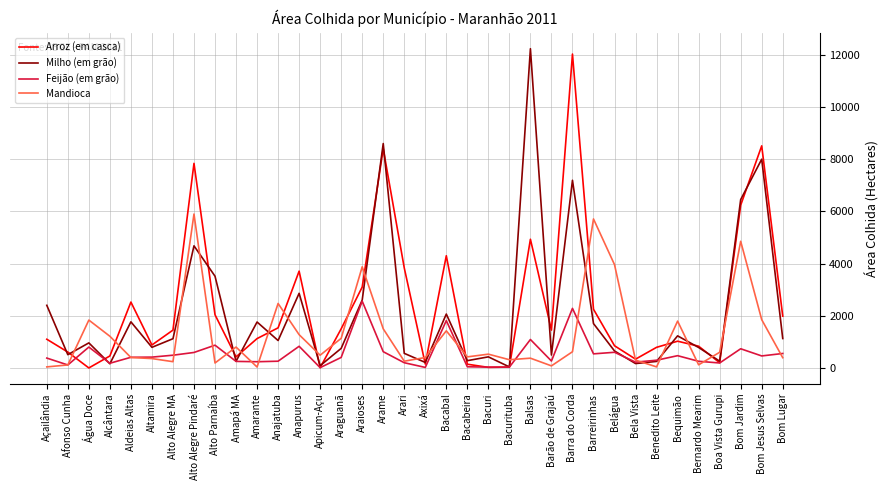

What is the average value of the Milho (em grão) series?

2166